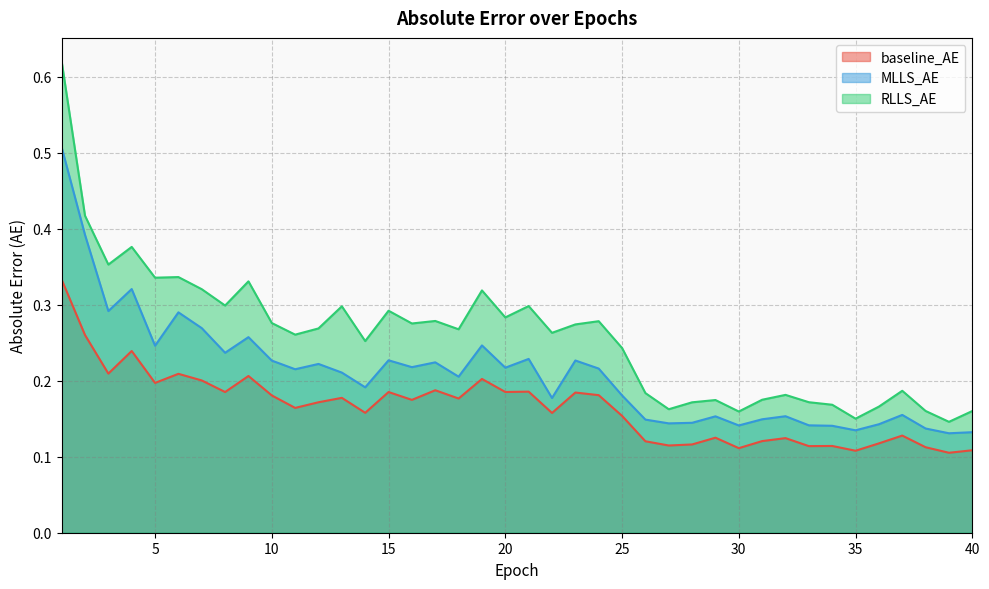

Read the RLLS_AE value at 4.

0.4